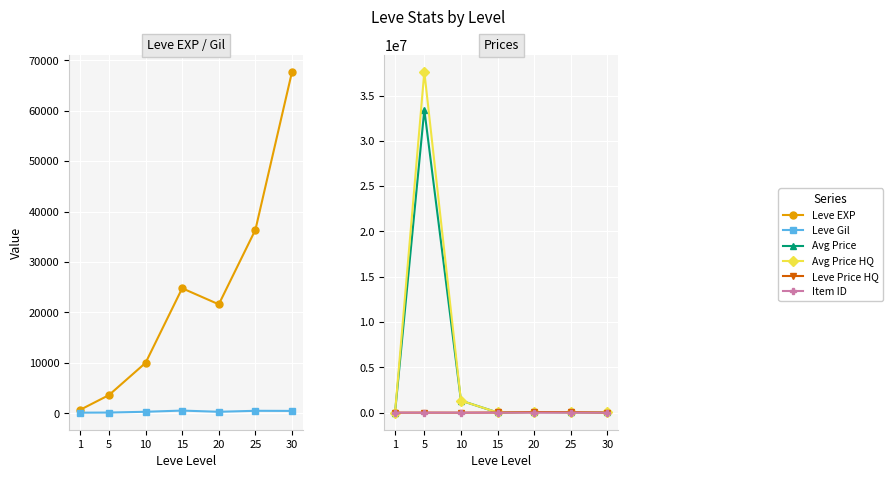

Where do currentAveragePriceHQ and Leve Gil first cross each other?

1 and 5